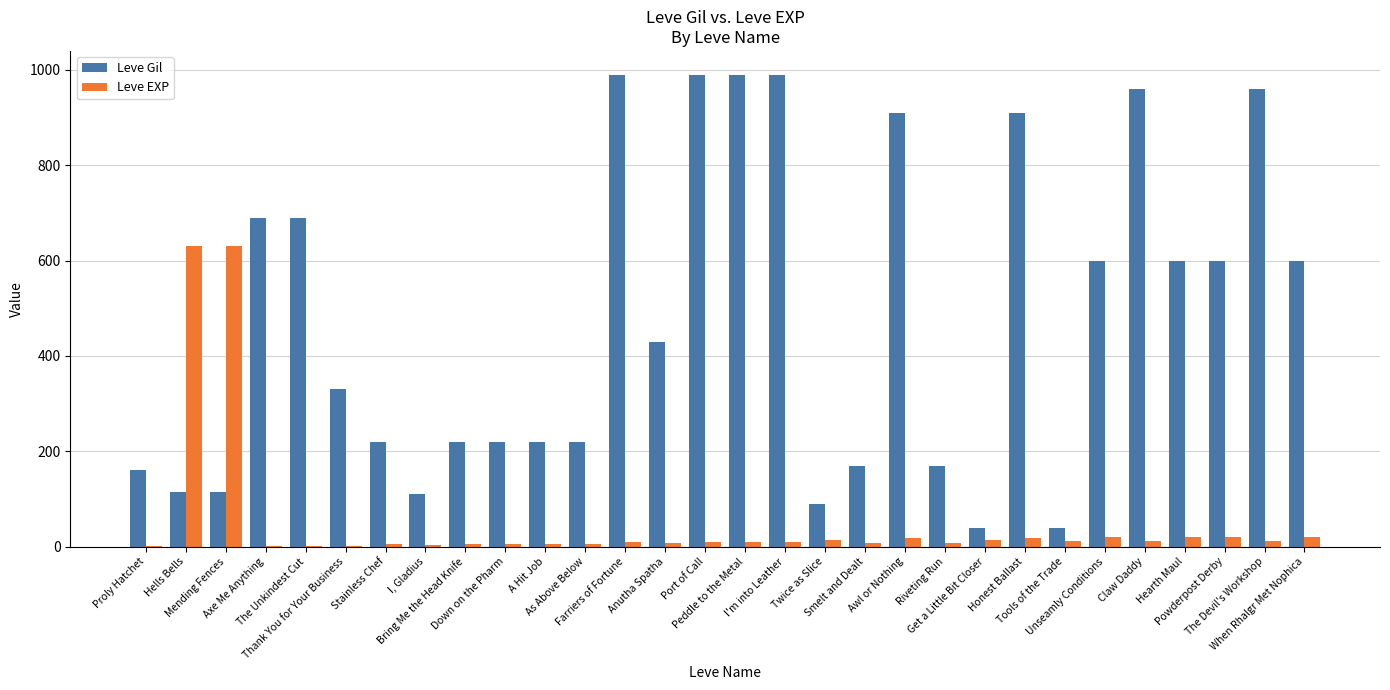

What is the maximum value shown in the chart?

990